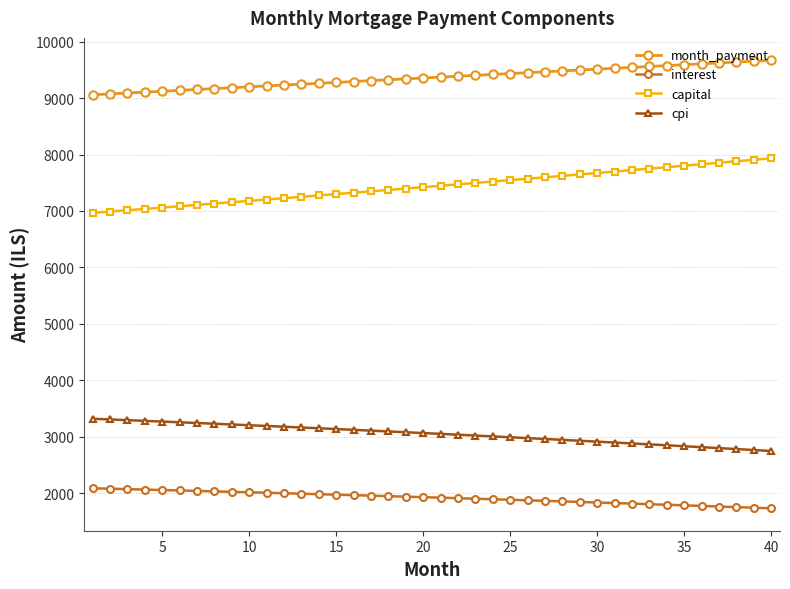

Which series has the largest total across all categories?

month_payment